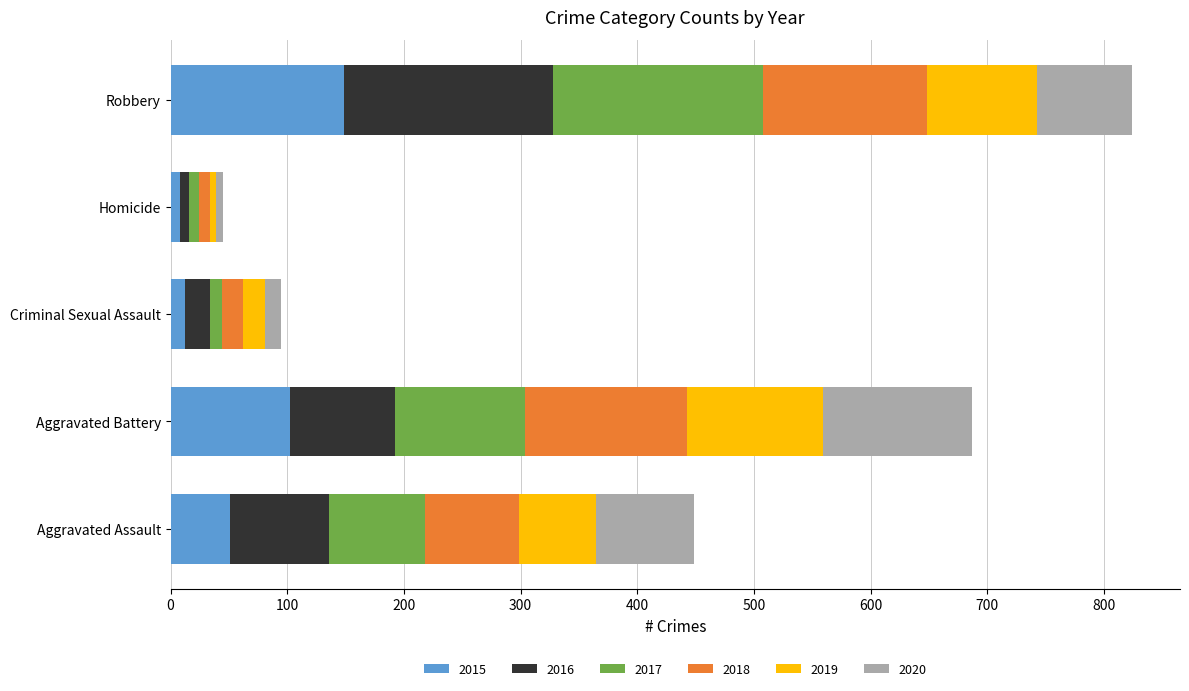

At which category is the sum across all series the highest?

Robbery